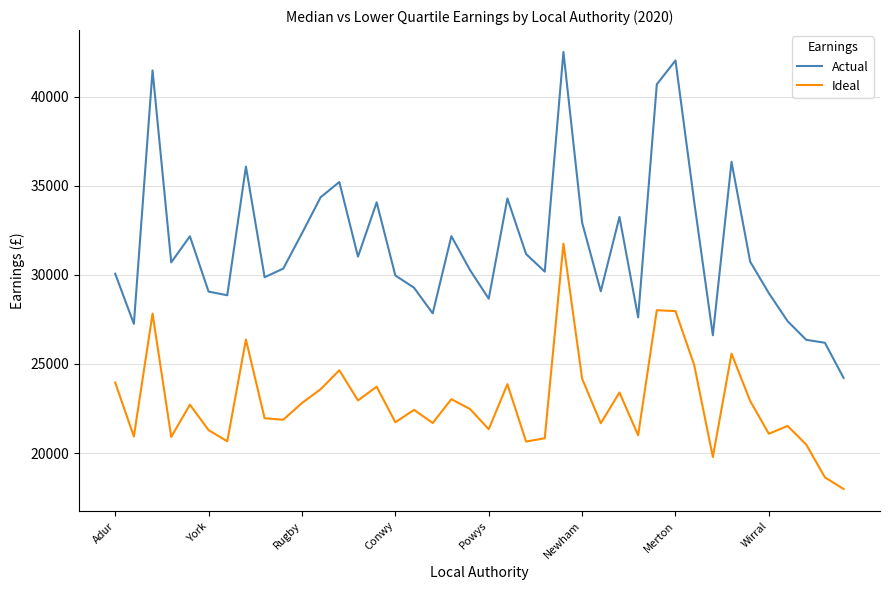

True or false: Ideal and Actual cross at least once.

False